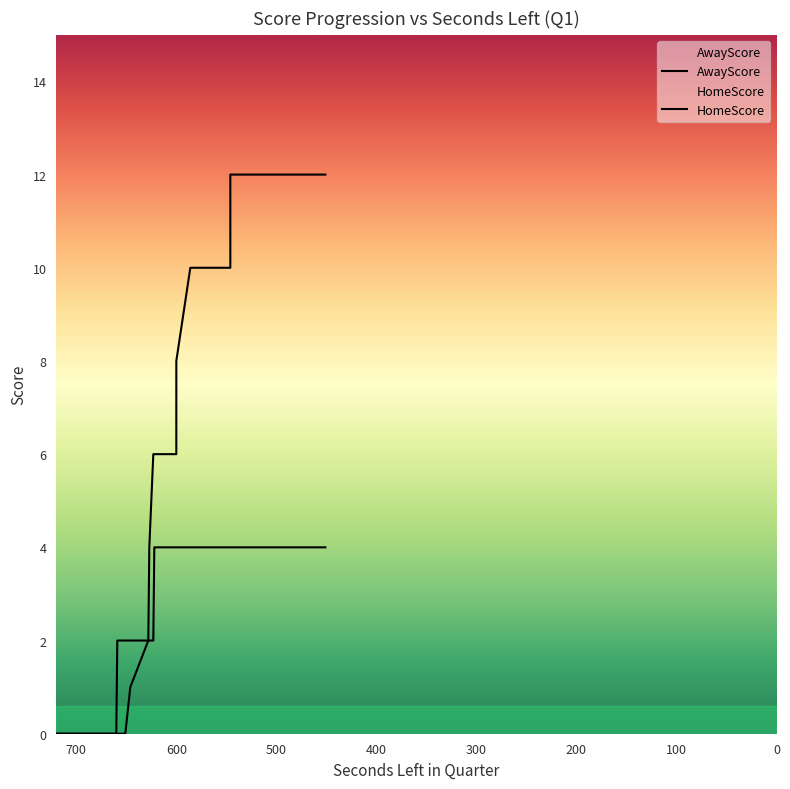

List the labels in order of HomeScore value, smallest first.

720, 700, 698, 676, 675, 660, 659, 653, 651, 646, 628, 627, 623, 622, 609, 600, 600, 600, 586, 582, 578, 567, 549, 546, 546, 538, 538, 538, 530, 527, 527, 503, 487, 487, 480, 470, 469, 467, 451, 451